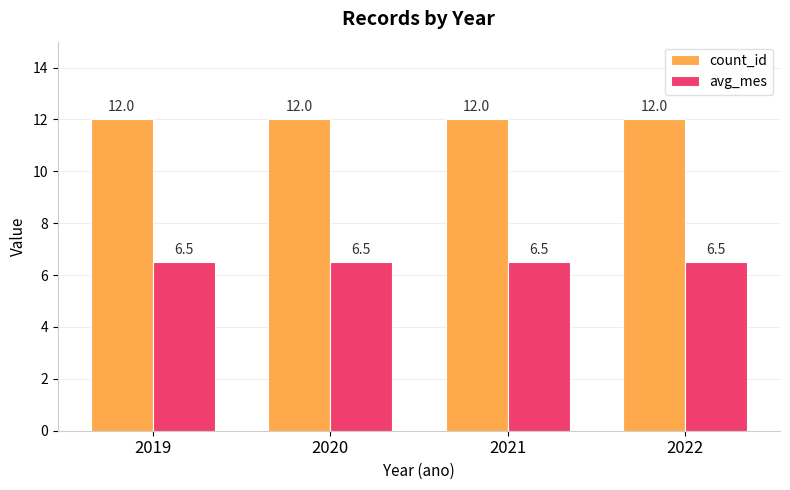

The value of avg_mes at 2021 is 6.5. True or false?

True